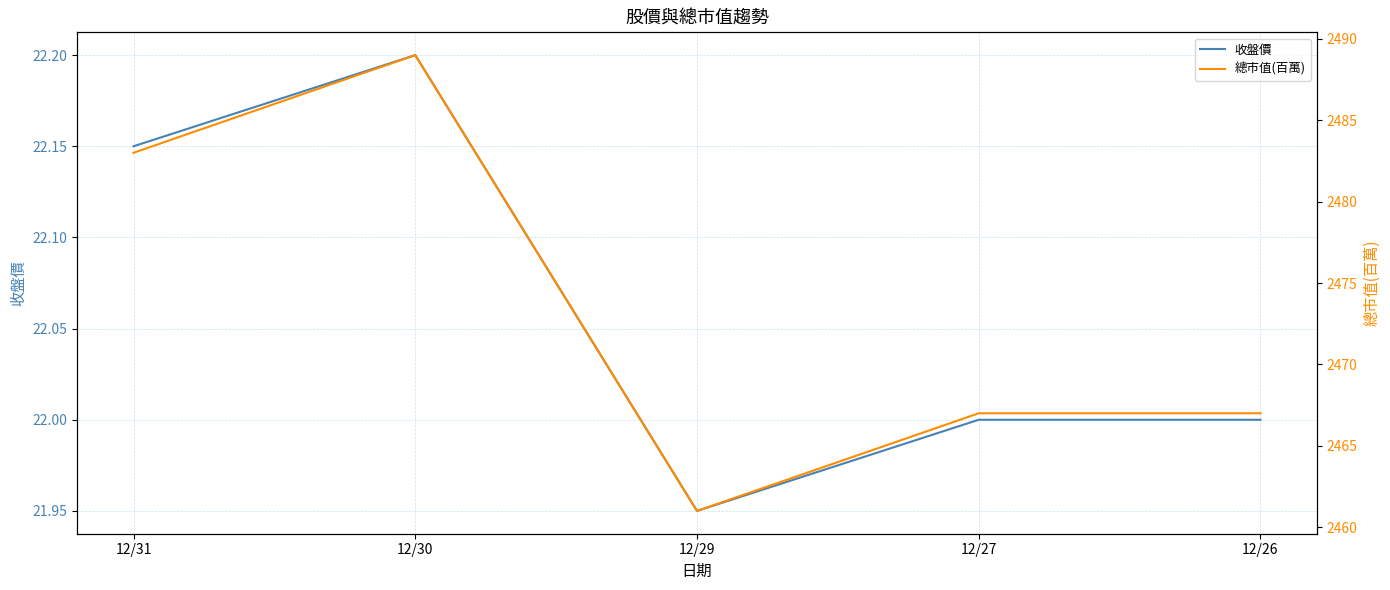

Which series has the largest range (max minus min)?

總市值(百萬)